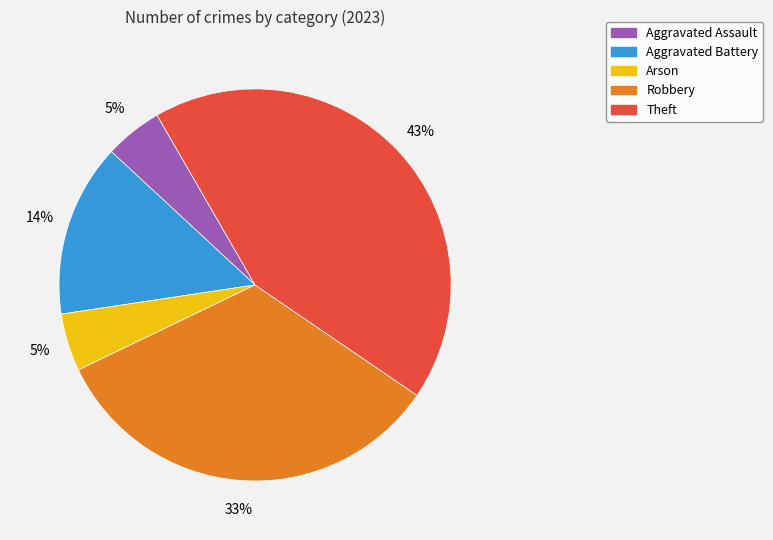

Is there a majority slice in this chart?

No